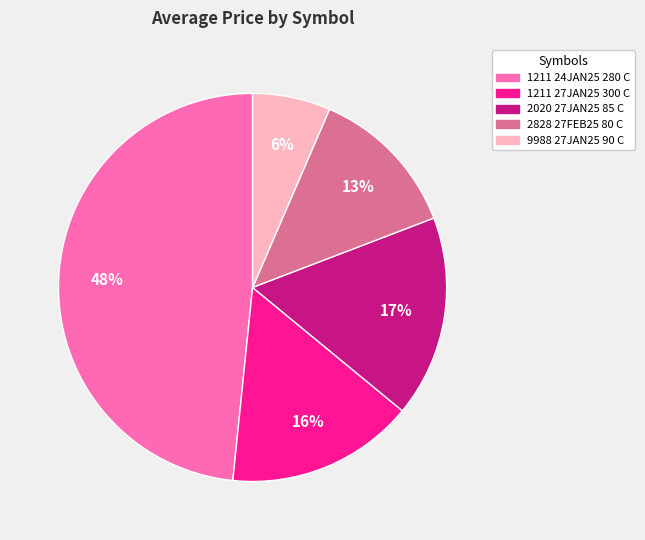

To the nearest percent, what is the combined percentage of 1211 27JAN25 300 C and 1211 24JAN25 280 C?

64%